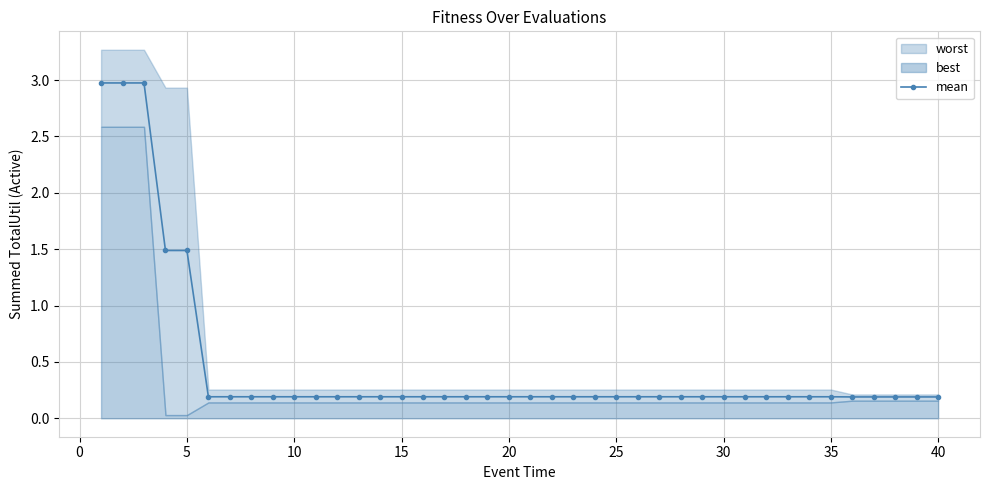

The value of mean at 10 is 0.2. True or false?

True